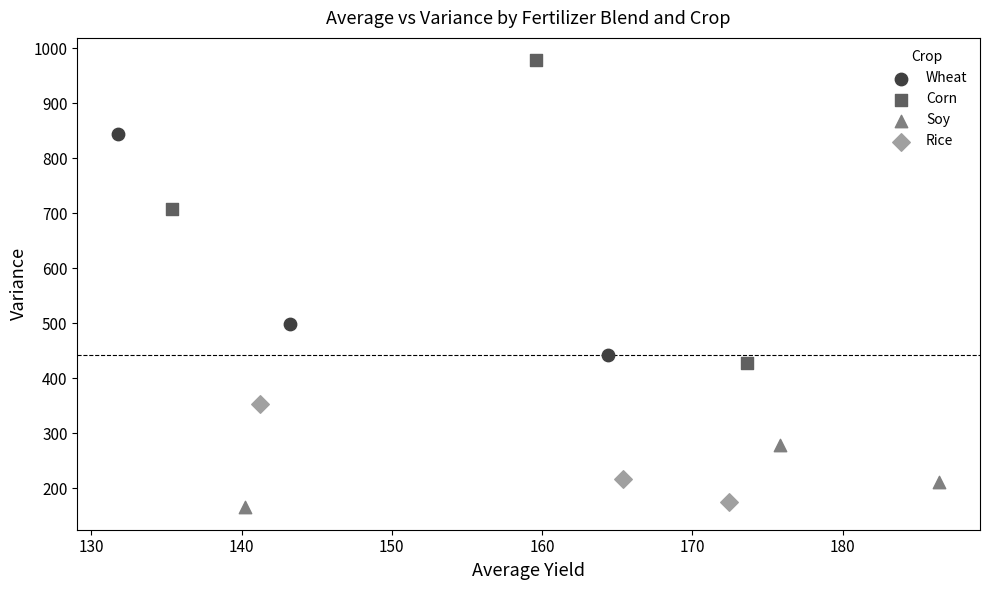

Which series has the widest spread of Y values?

Corn